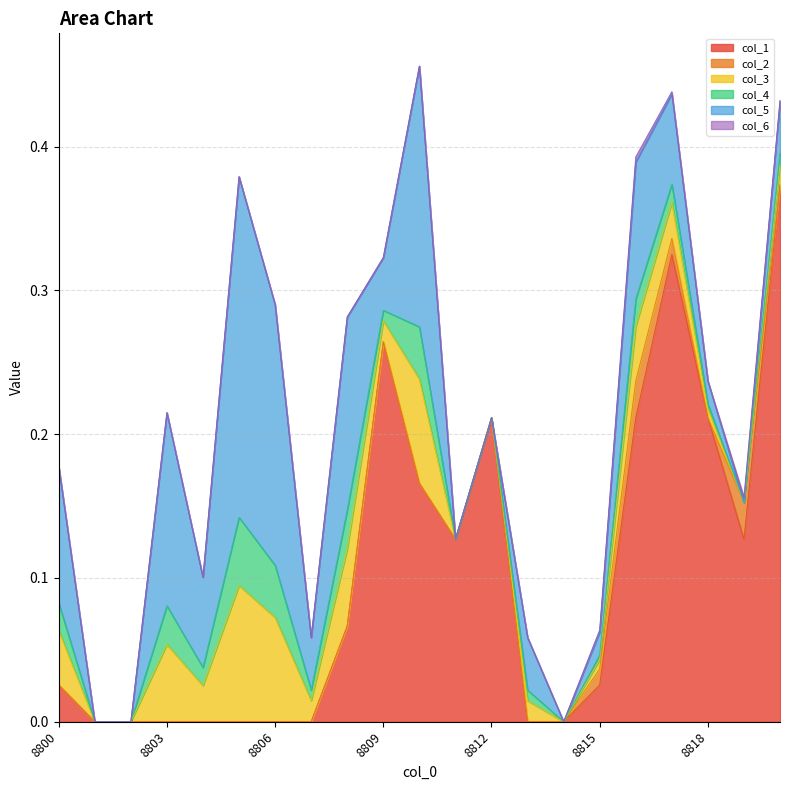

How many lines are shown in the chart?

6